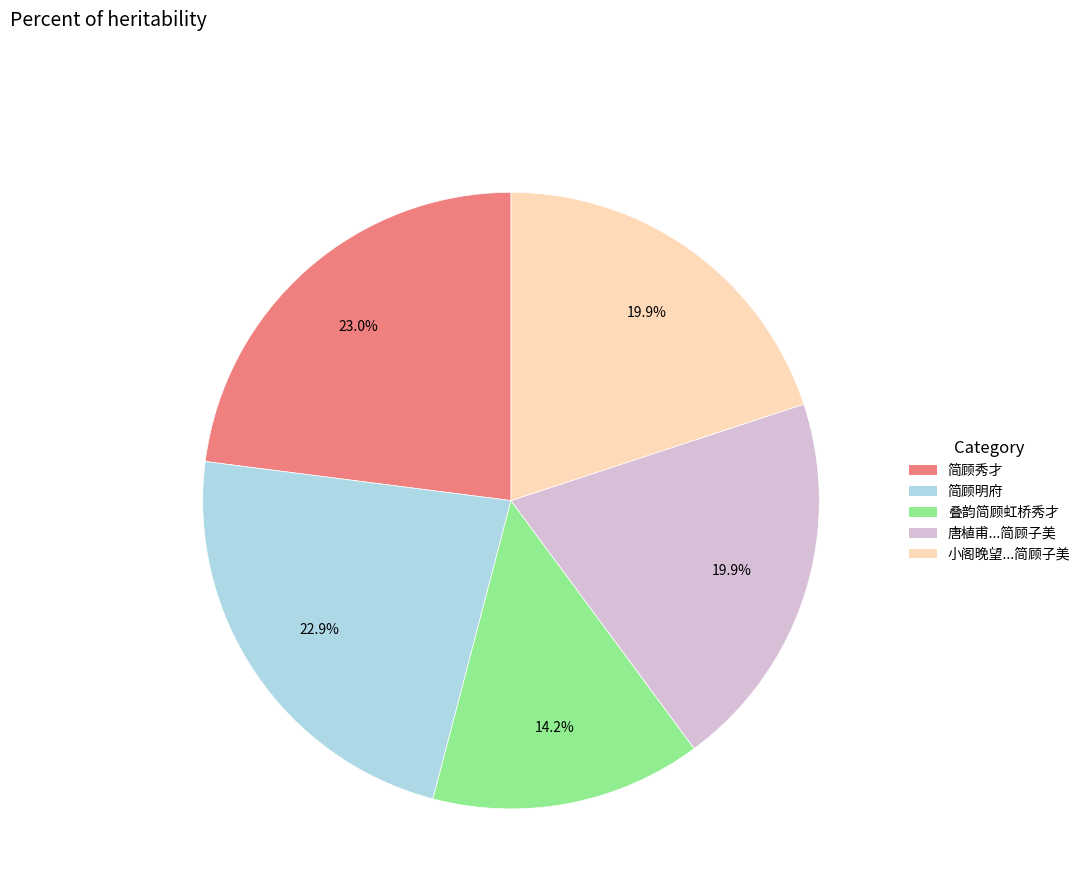

Is there any slice that represents more than half of the pie?

No